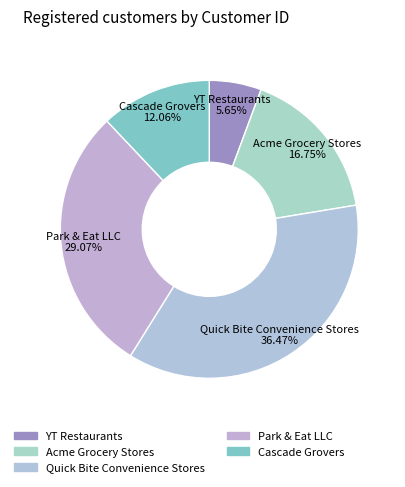

Count the number of slices in the pie.

5